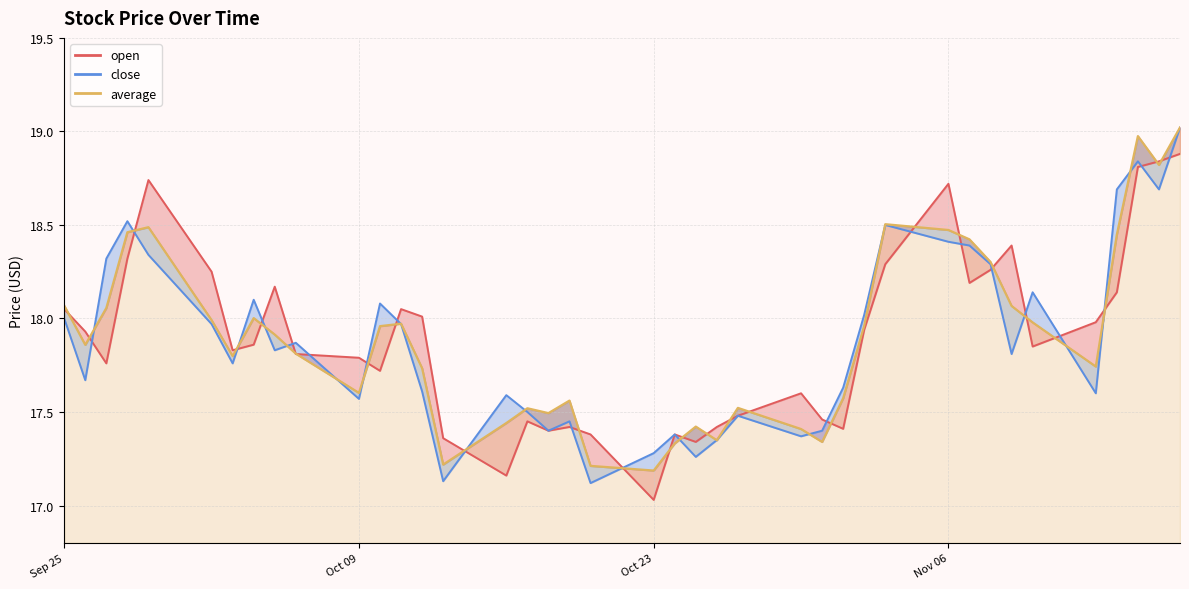

True or false: average and close cross at least once.

True